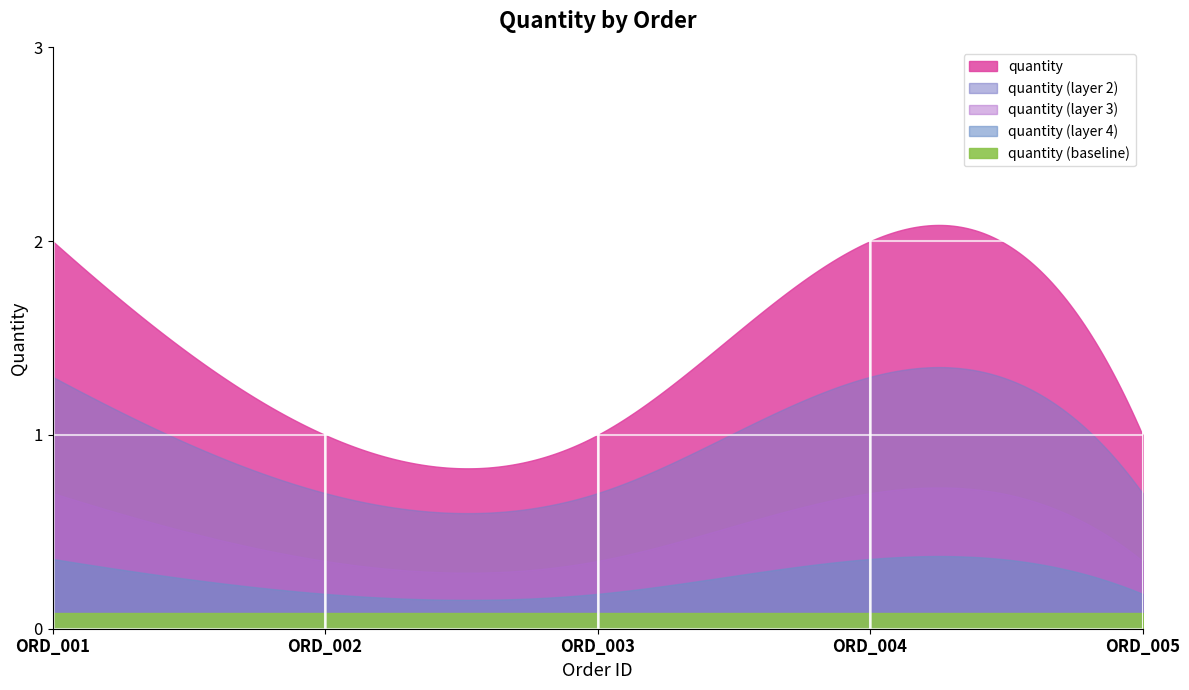

What is the change in value from 2 to 4?

+1